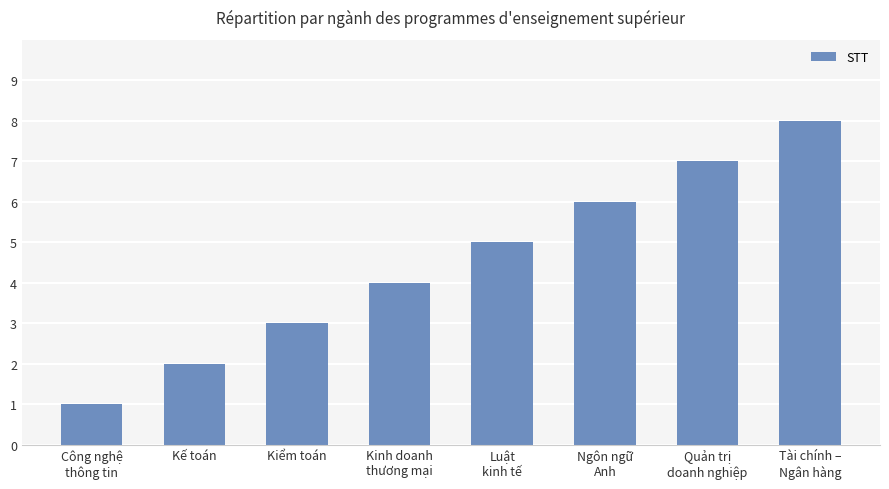

Is it true that the value at Kinh doanh
thương mại is 4?

True